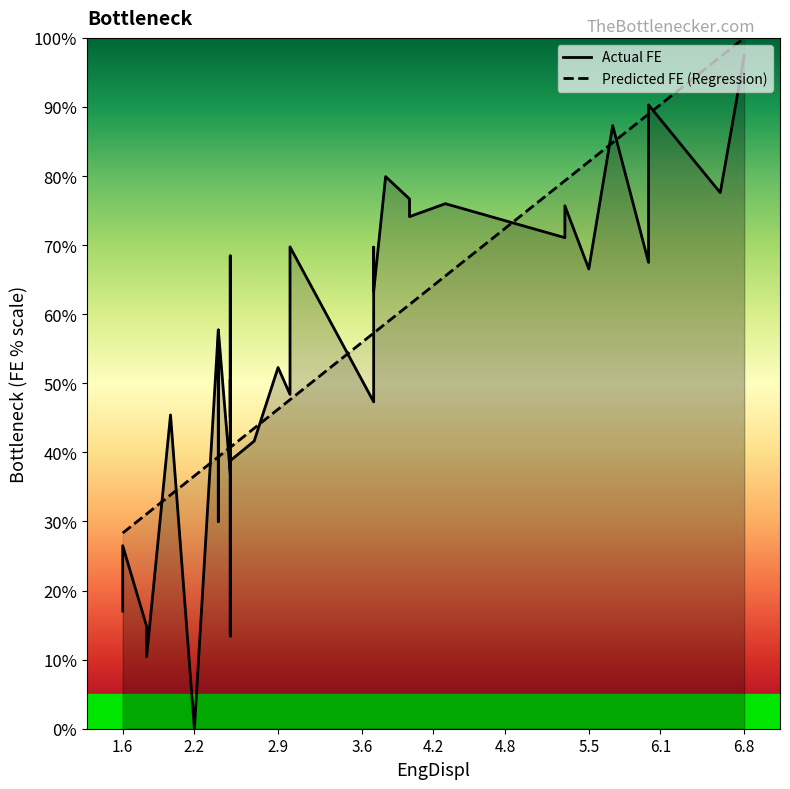

What is the minimum value for Predicted FE (Regression)?

28.3